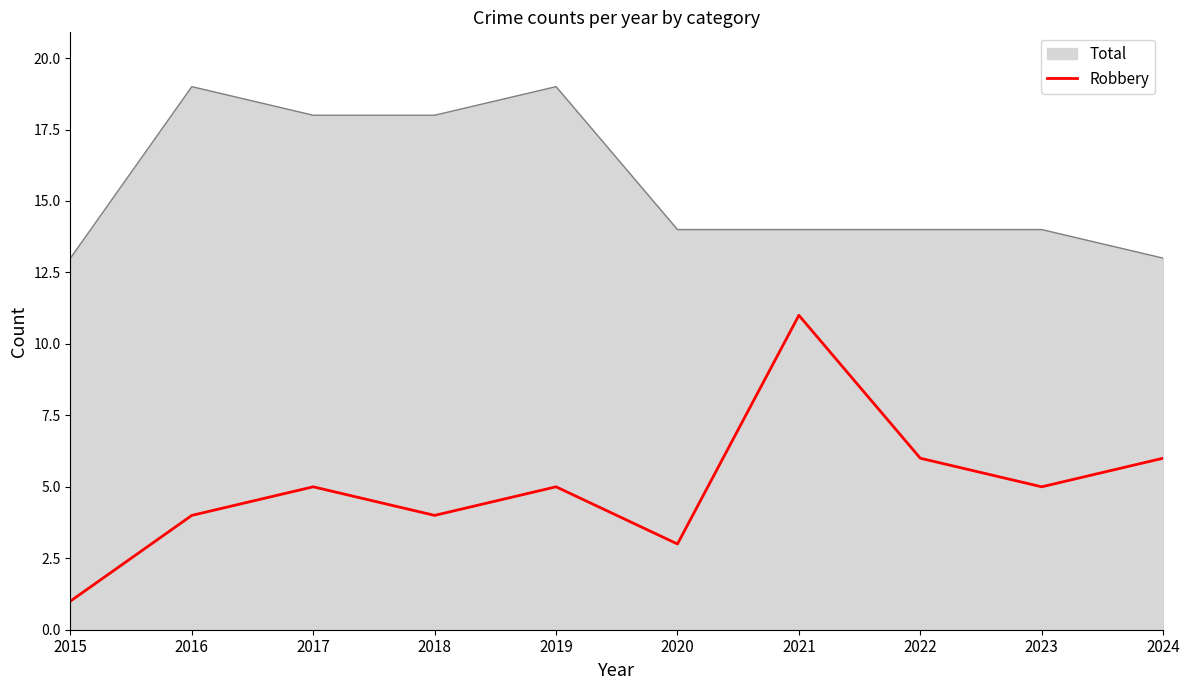

Which series has the widest spread of values?

Robbery